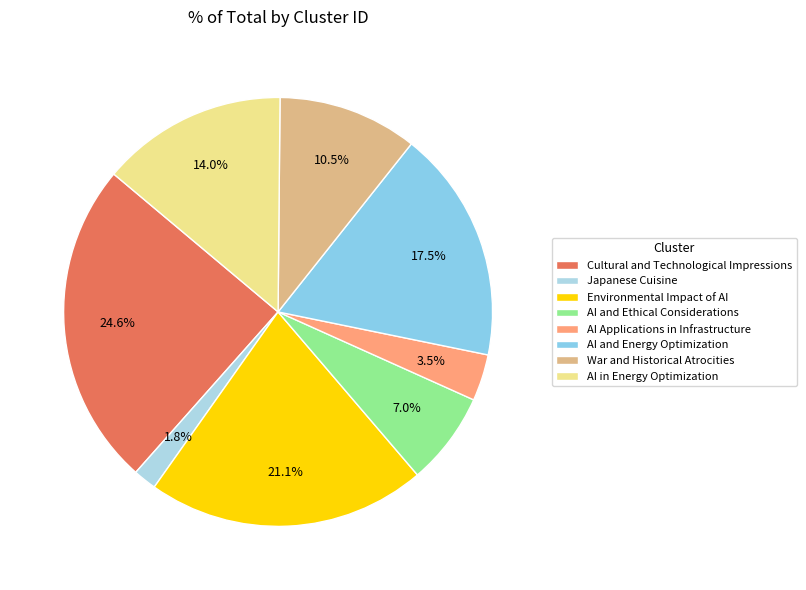

Which category has the smallest portion of the pie?

Japanese Cuisine